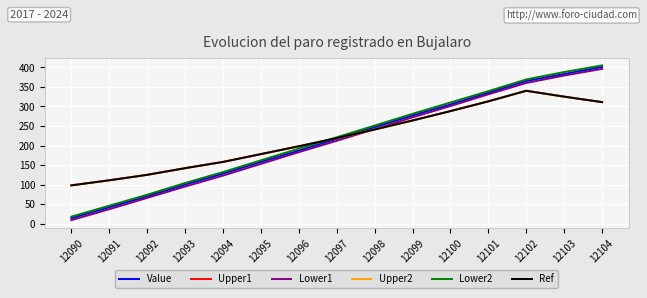

The value of Lower1 at 12104 is 396. True or false?

True